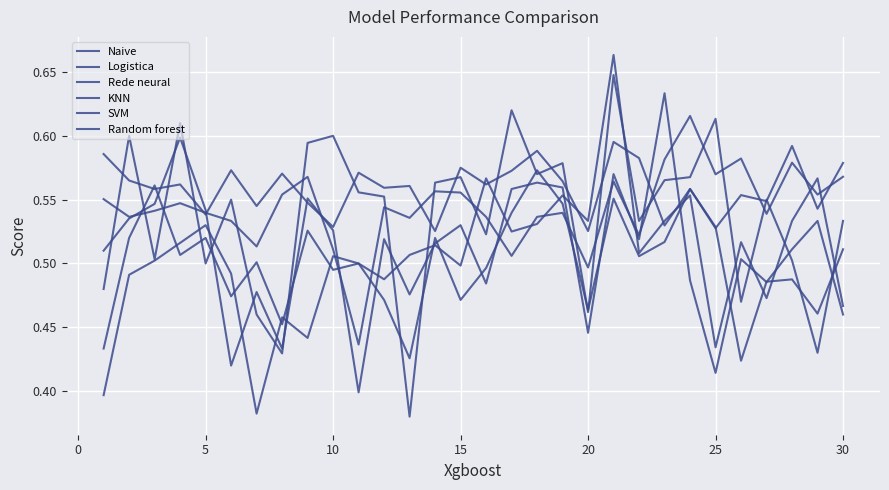

Is this an area chart (filled region under the line)?

No